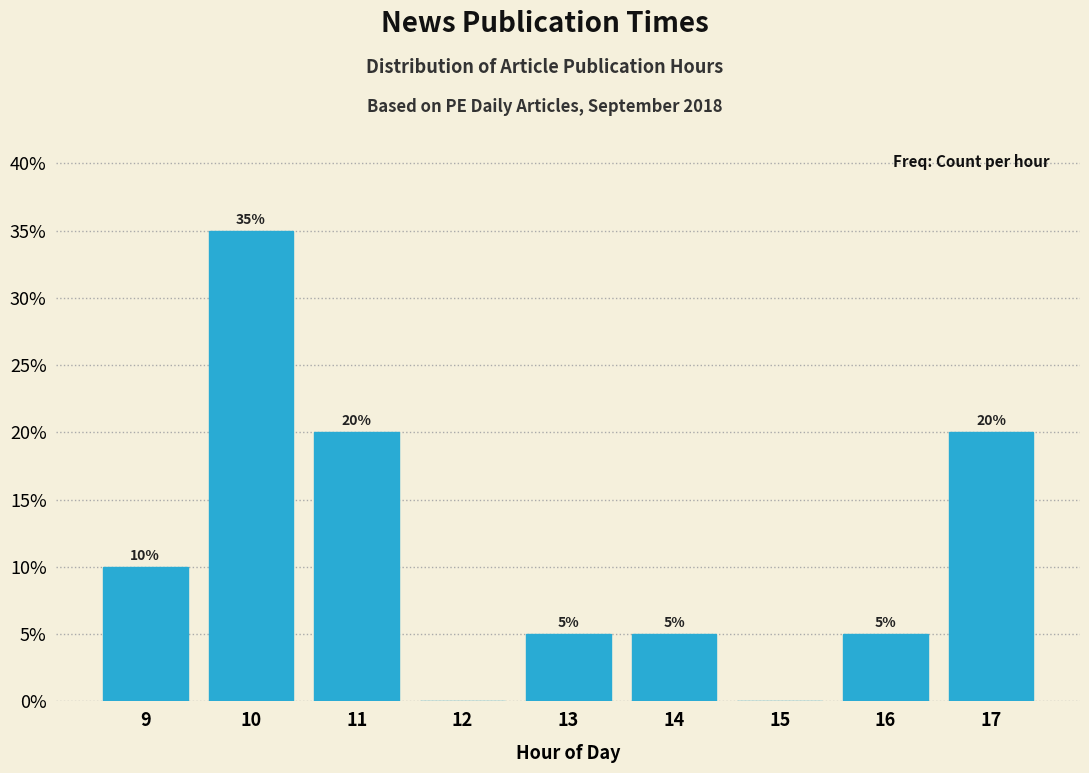

Reading right to left, list all the values displayed in this chart.

17=20	16=5	15=0	14=5	13=5	12=0	11=20	10=35	9=10